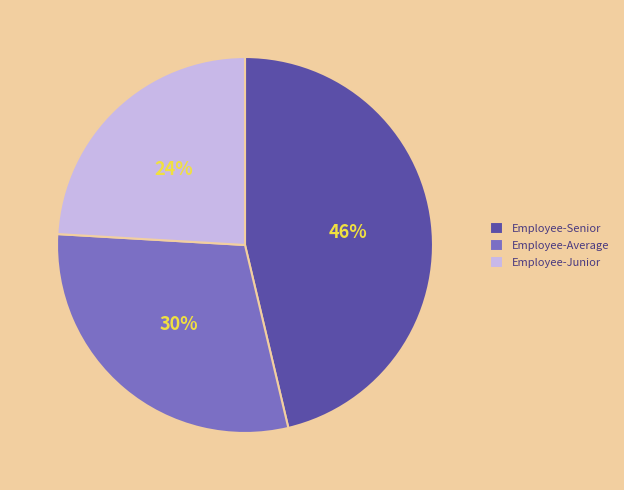

What is the largest slice in the pie chart?

Employee-Senior